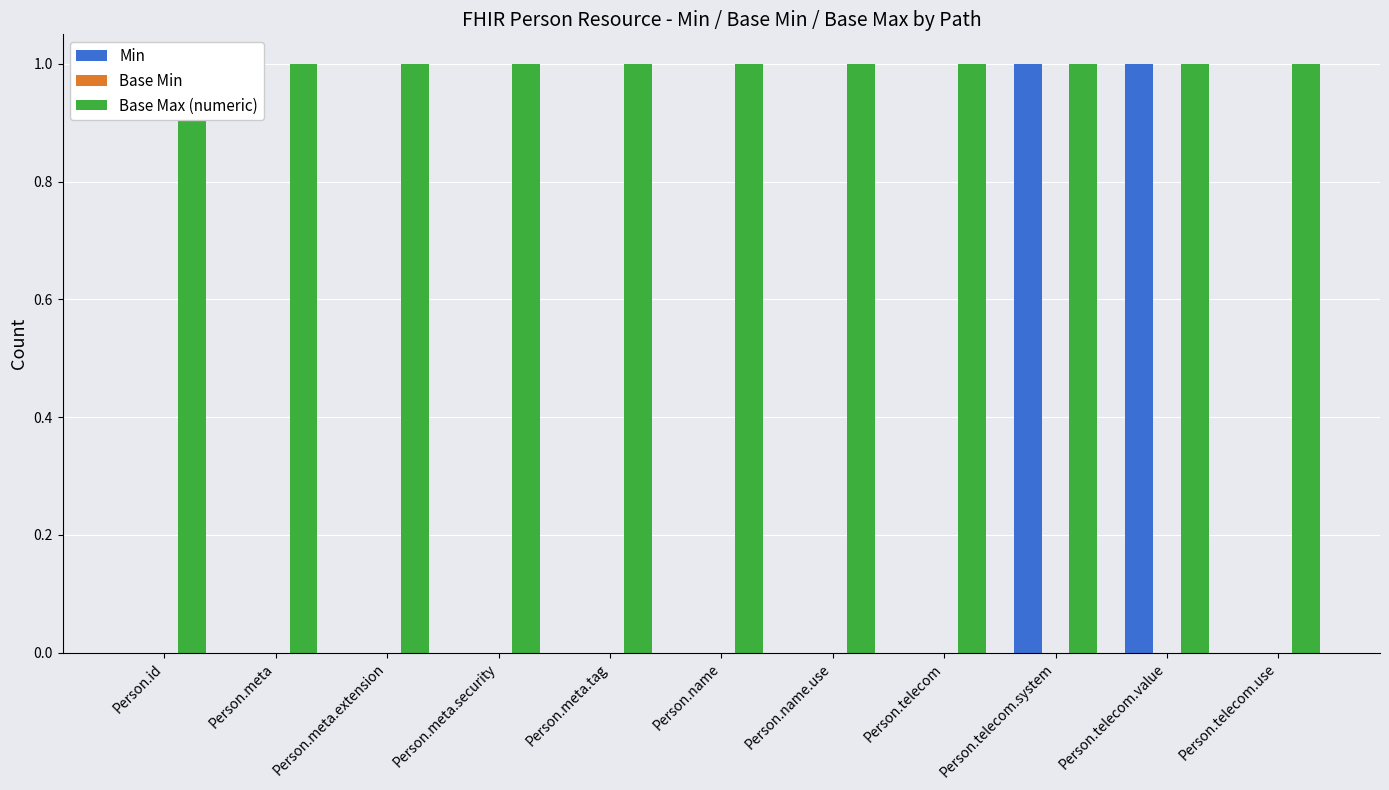

Count the number of data series in this chart.

3